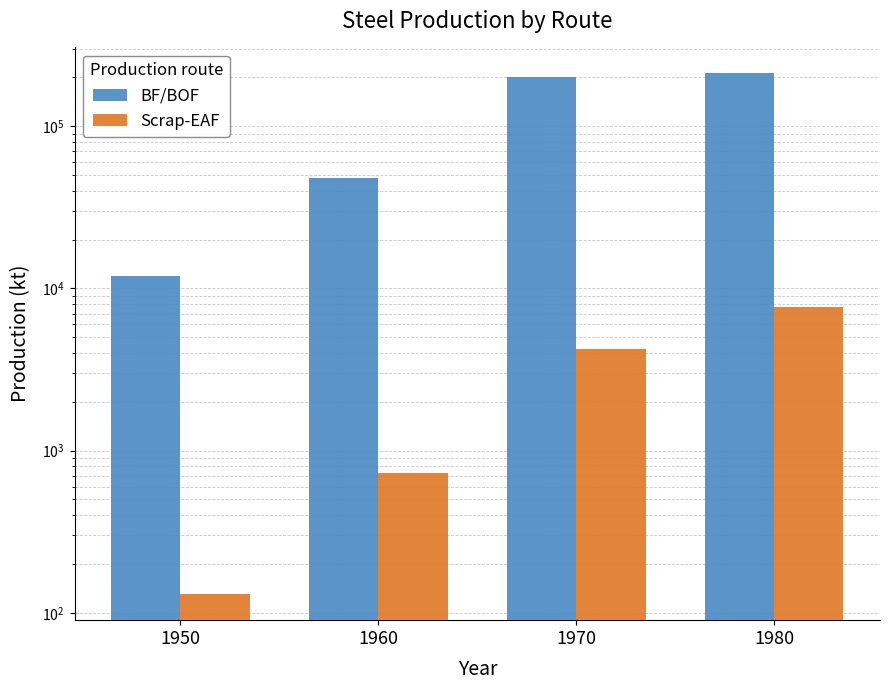

Are the bars grouped side by side (vs. stacked)?

Yes